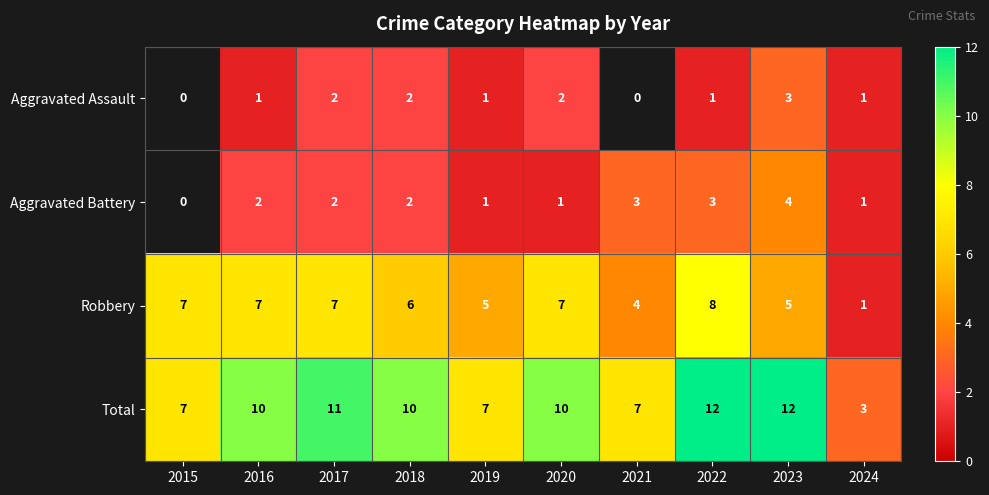

Which label corresponds to the smallest value in the chart?

2016